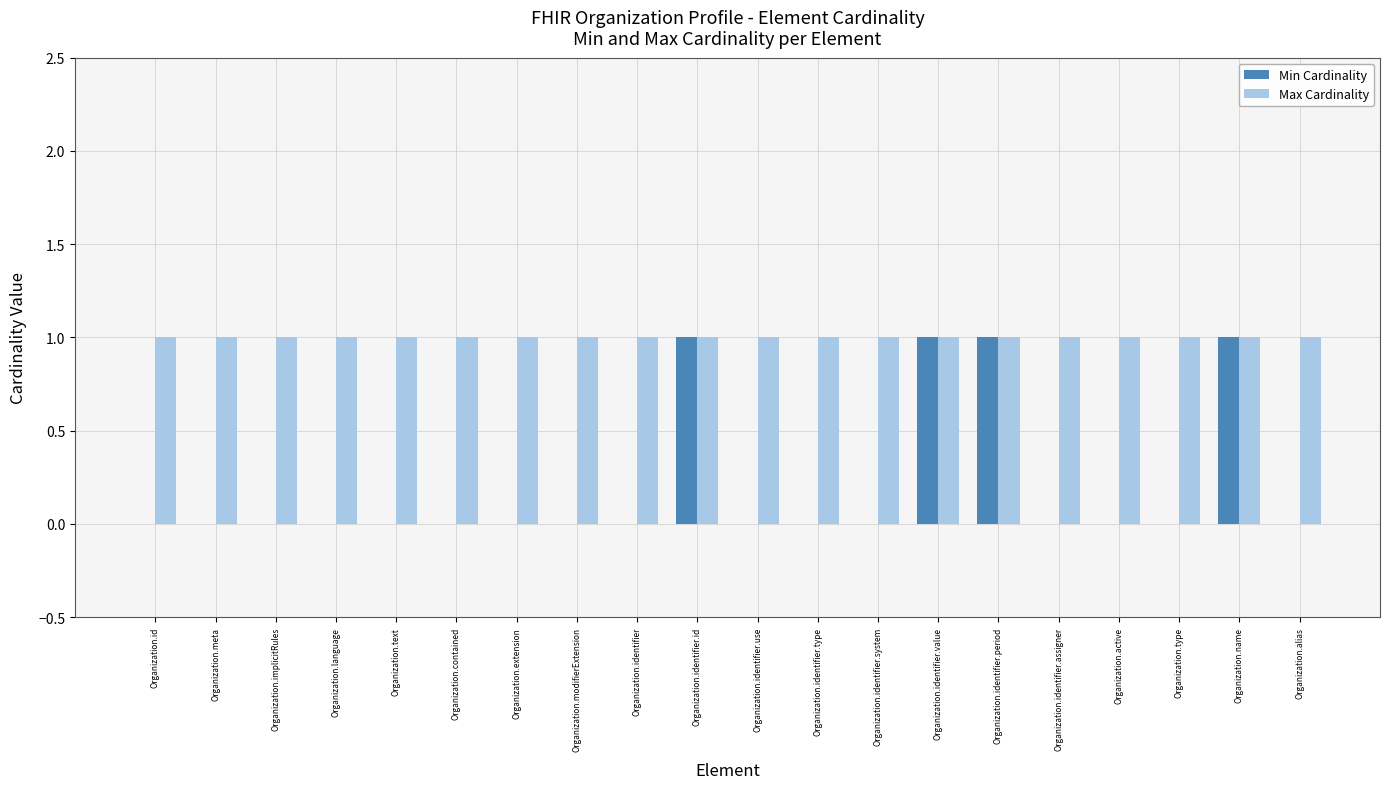

The value of Max Cardinality at Organization.identifier.value is 1. True or false?

True